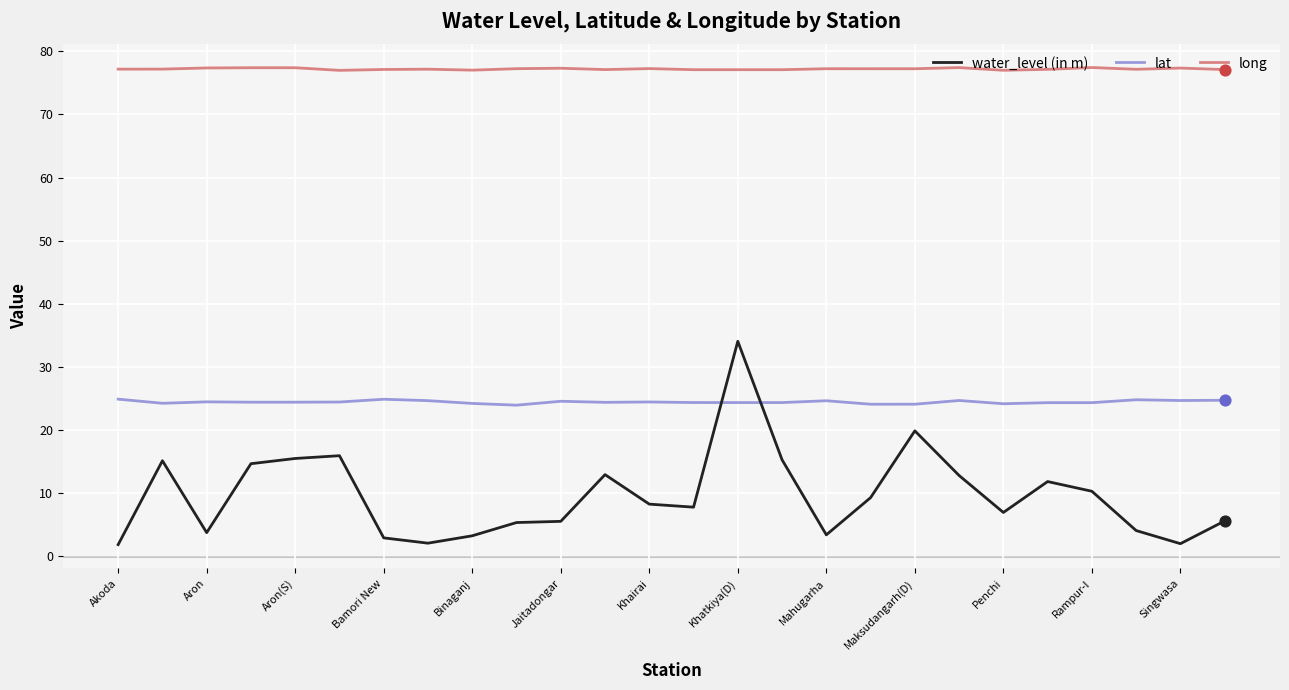

At how many categories does at least one series exceed 70?

26